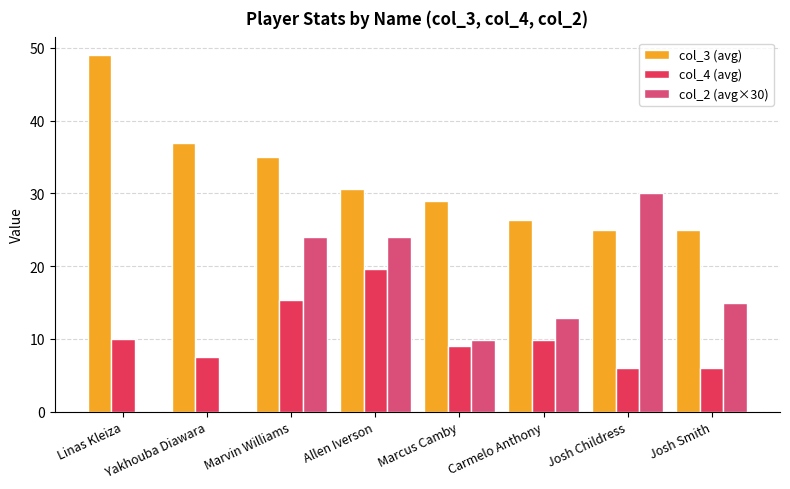

The value of col_3 (avg) at Josh Smith is 34.7. True or false?

False